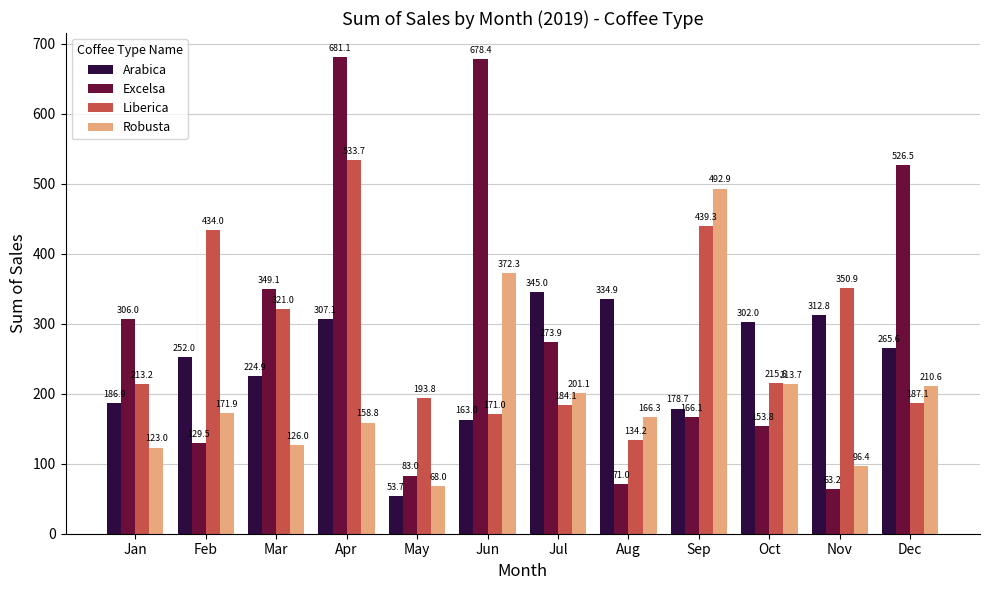

How many values in the Liberica series exceed 215?

6